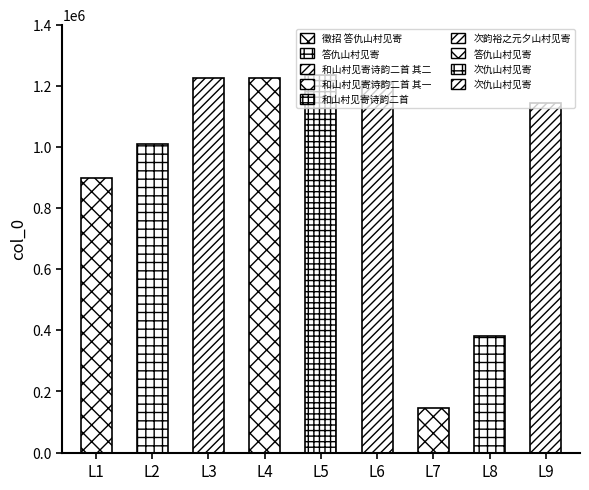

Is it true that the value at 和山村见寄诗韵二首 其二 is 310380?

False